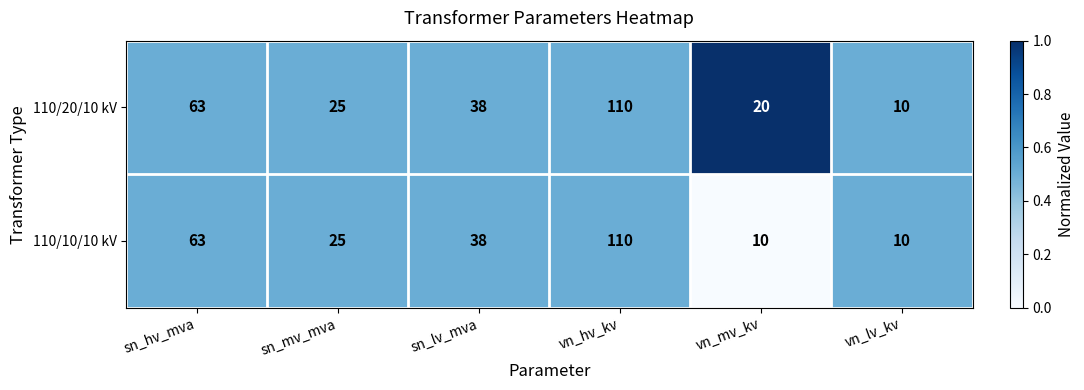

What is the difference between the second highest and minimum values in the 110/20/10 kV series?

53